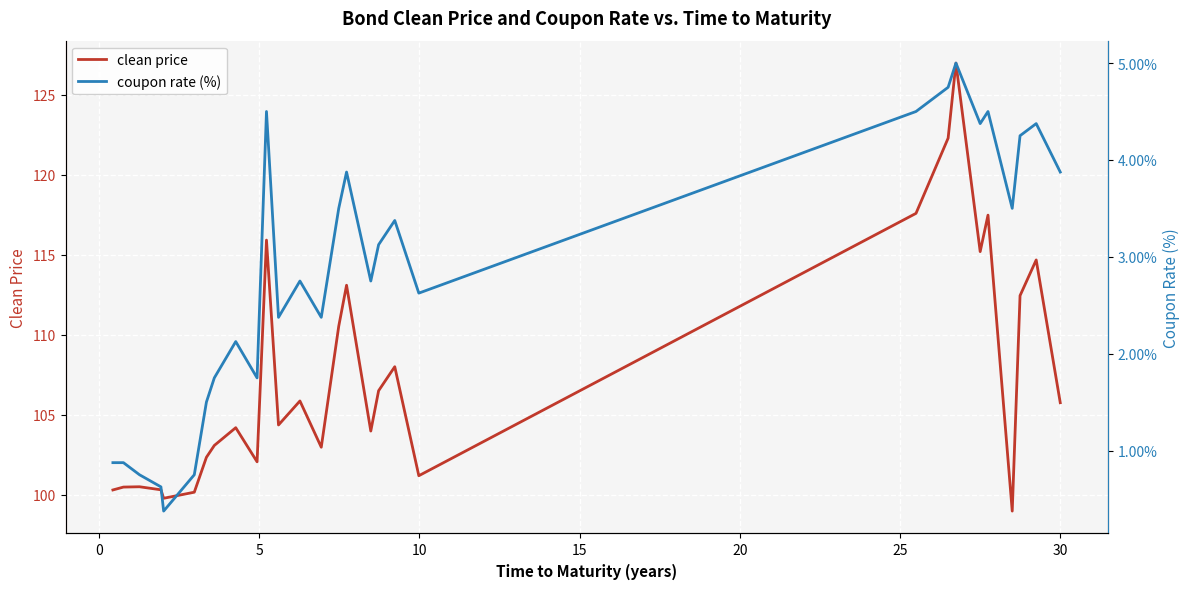

What is the highest value of the clean price series?

127.0